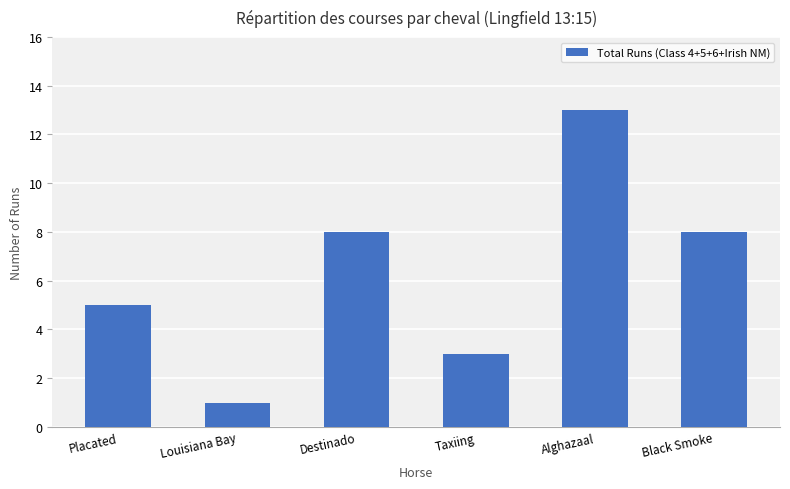

What is the ratio of the value at Alghazaal to the value at Taxiing?

4.3